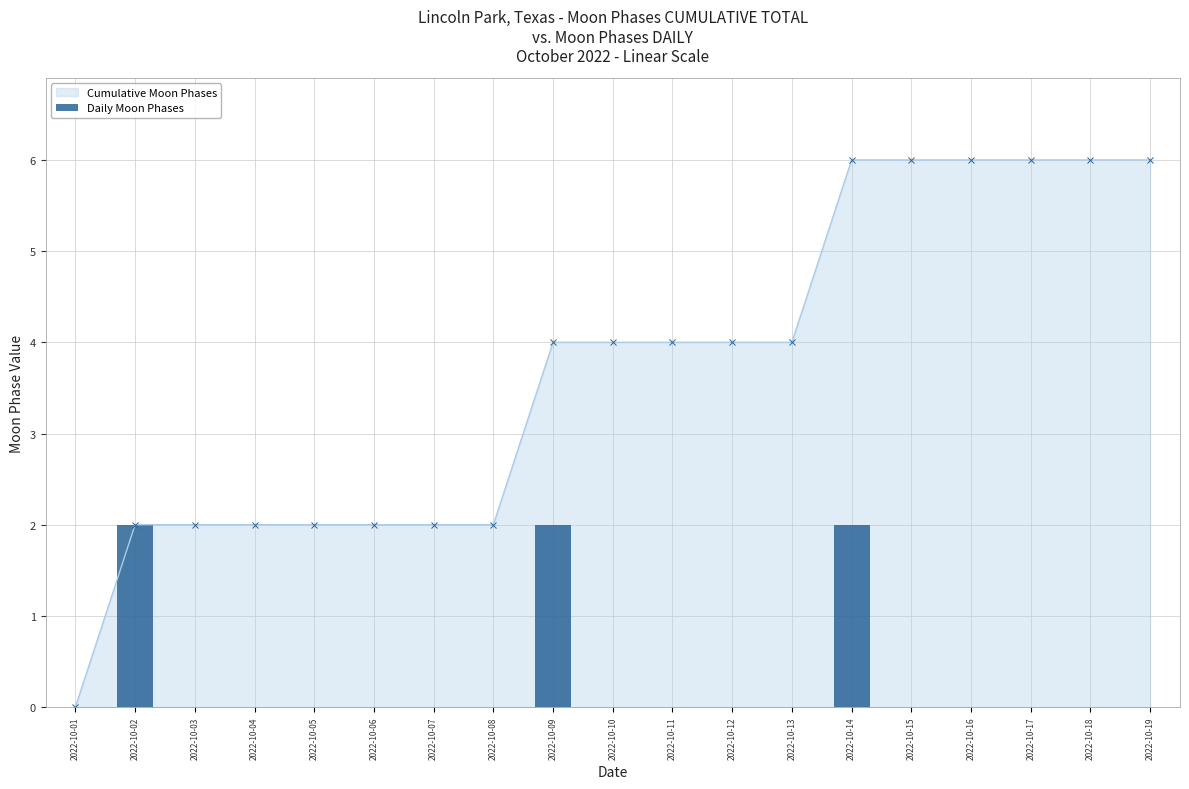

At which label is the value closest to 1?

2022-10-01